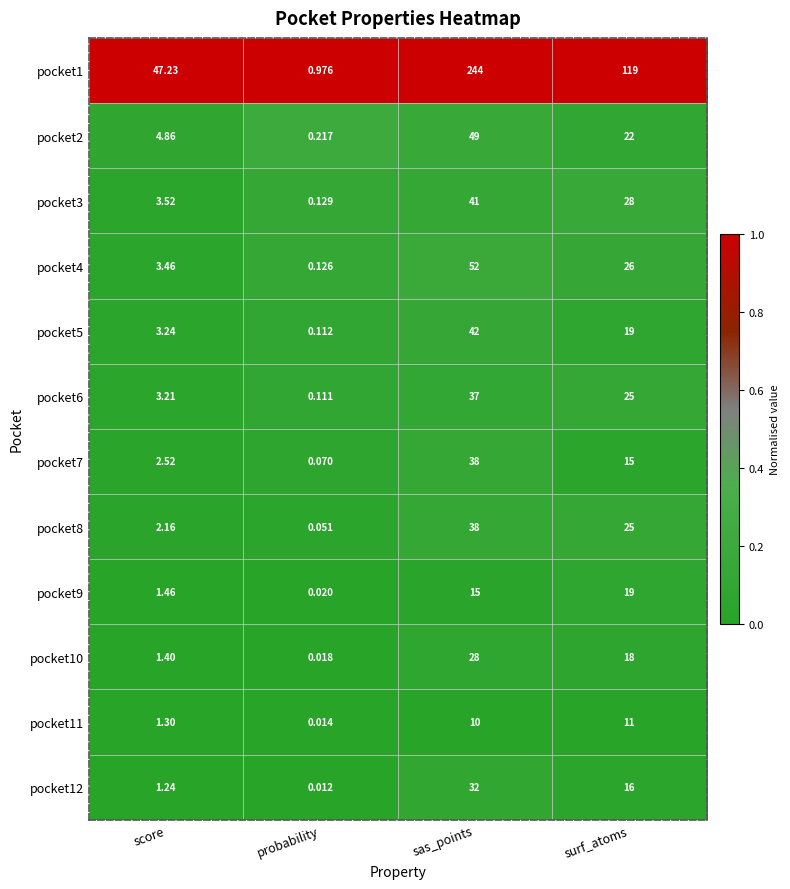

At how many categories does at least one series exceed 0?

4